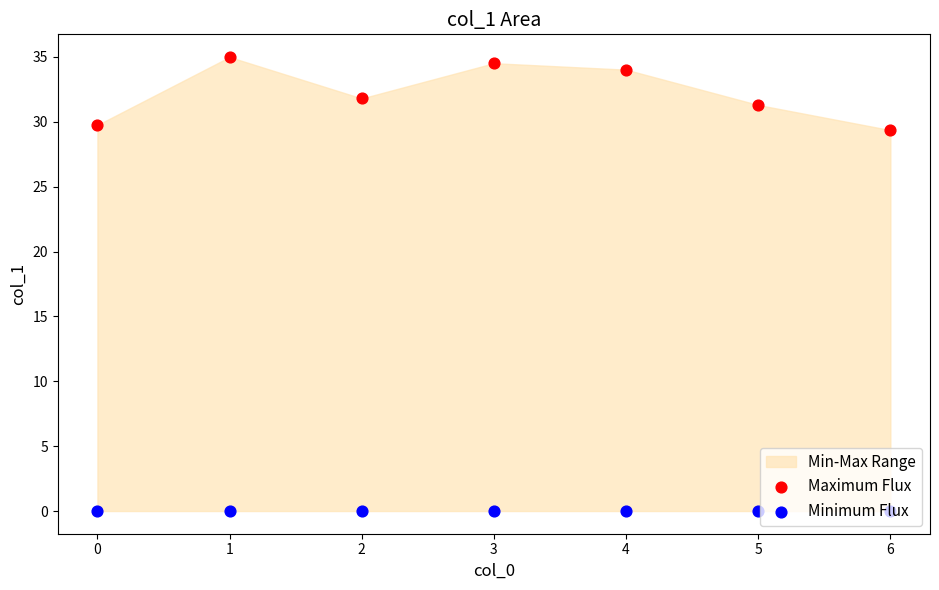

What are all the series names shown in the legend?

Maximum Flux, Minimum Flux